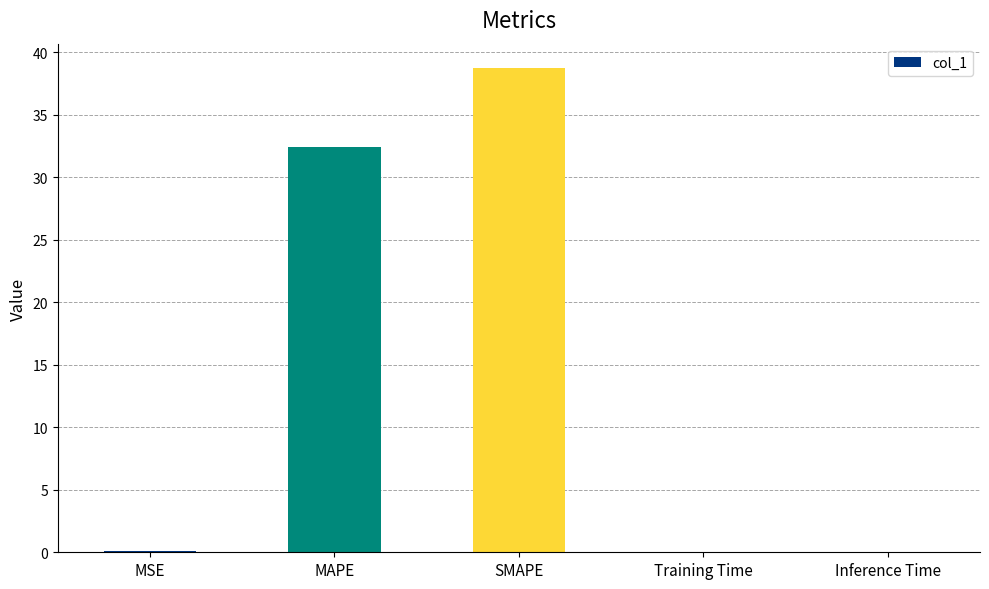

Are the bars grouped side by side (vs. stacked)?

No